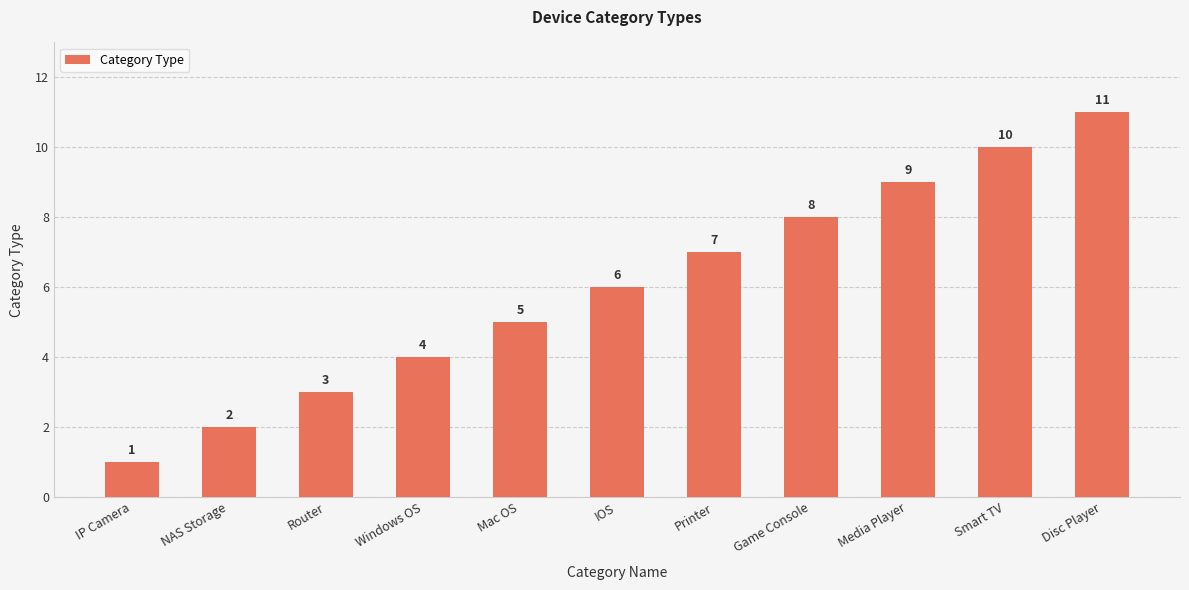

Rank the categories by value from lowest to highest.

IP Camera, NAS Storage, Router, Windows OS, Mac OS, IOS, Printer, Game Console, Media Player, Smart TV, Disc Player